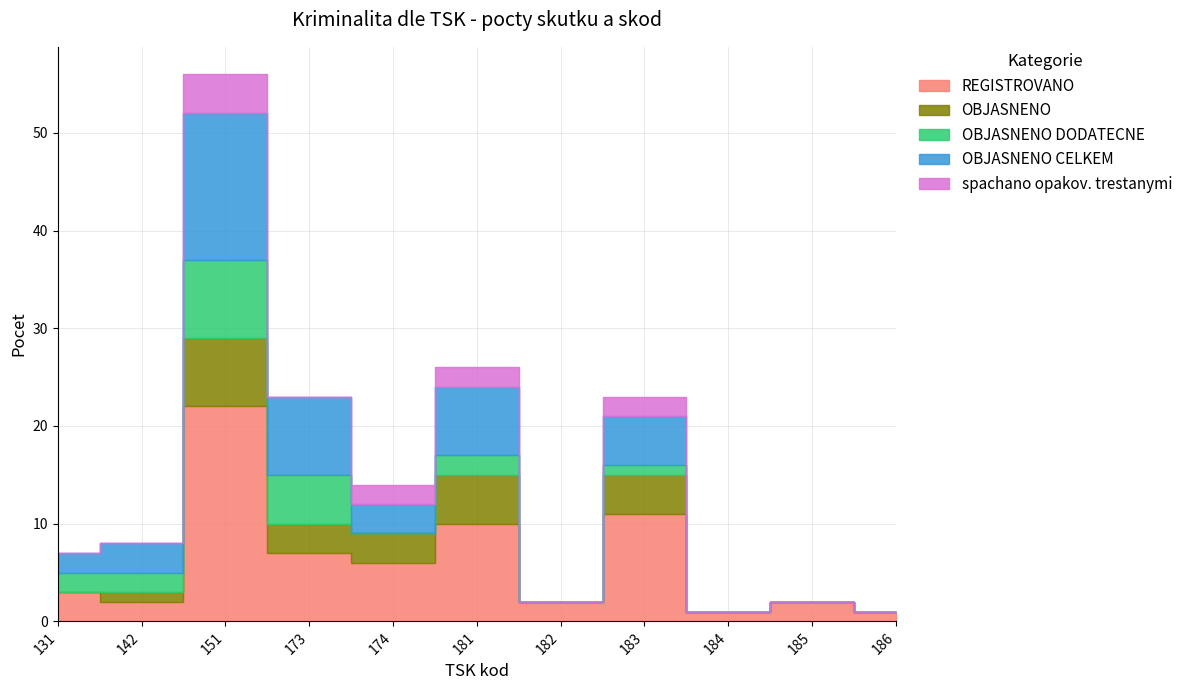

True or false: OBJASNENO CELKEM and OBJASNENO intersect in this chart.

False